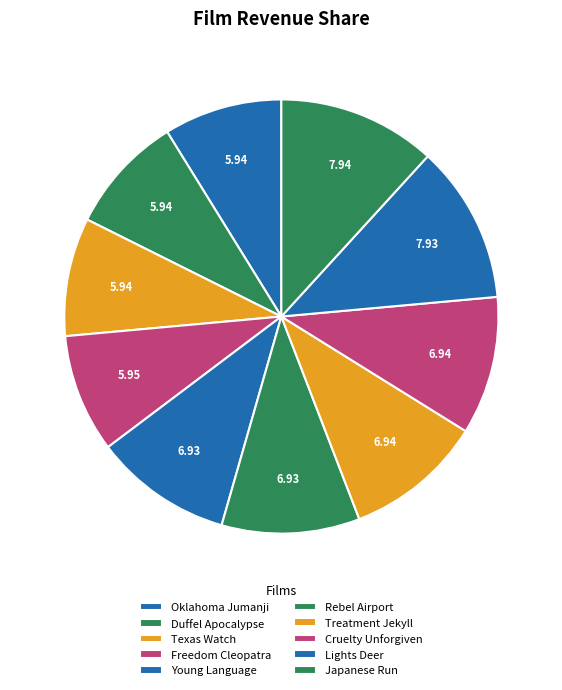

Is there a majority slice in this chart?

No